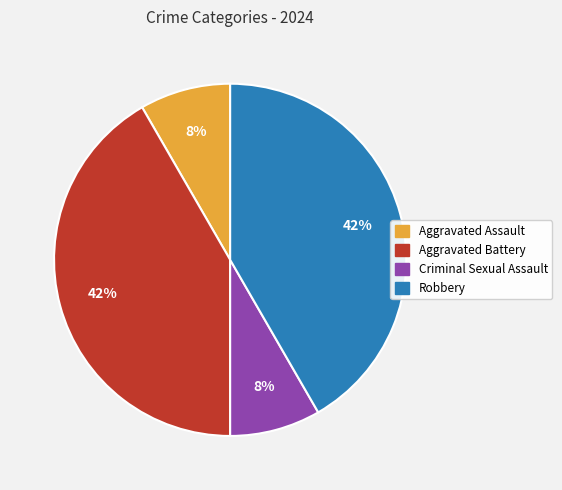

The Criminal Sexual Assault slice represents 8% of the pie. True or false?

True